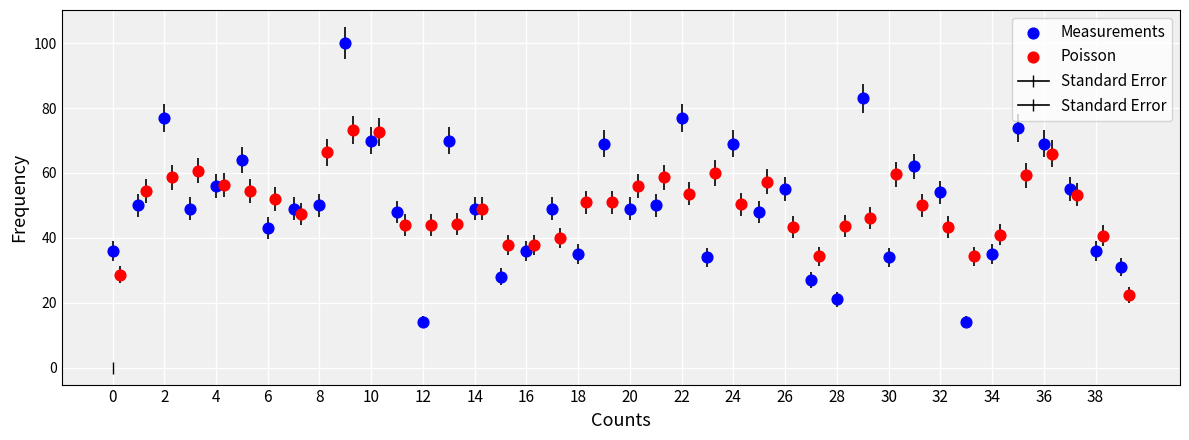

Which series reaches the maximum Y coordinate?

Measurements